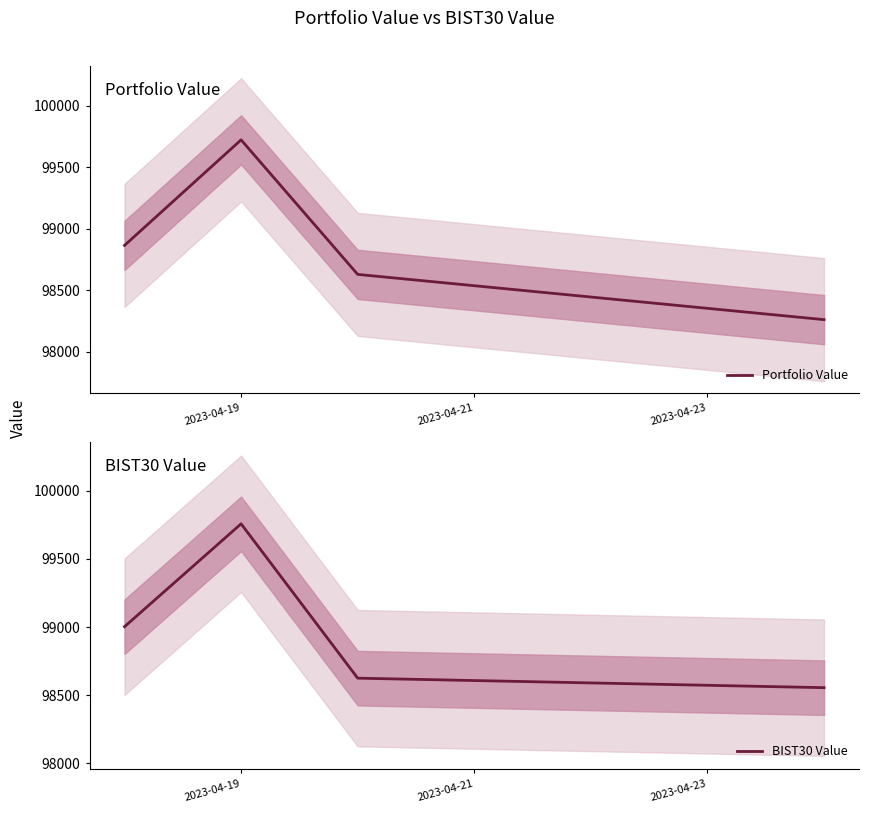

What is the highest value of the Portfolio Value series?

99721.2